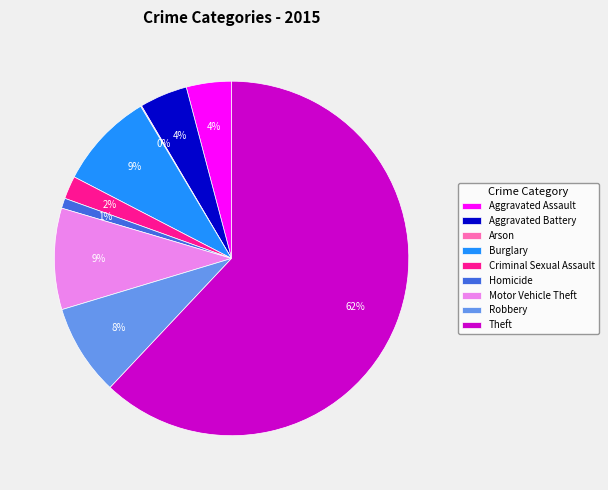

Which category has the biggest portion of the pie?

Theft